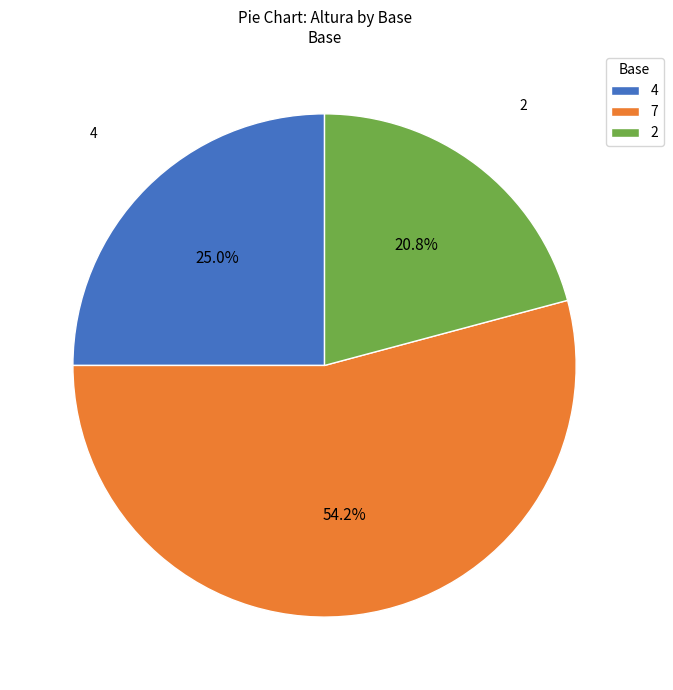

Is there a majority slice in this chart?

Yes